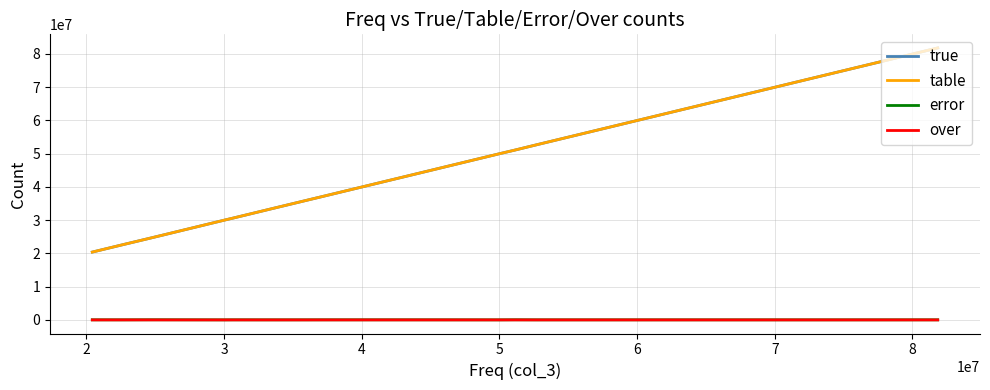

What is the greatest value displayed?

81812073